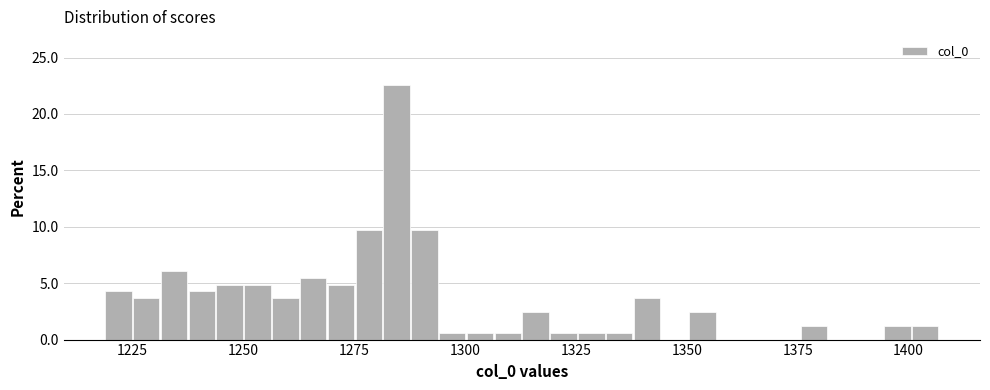

Read against the x-axis, roughly where is the centre of the tallest bar?

1285